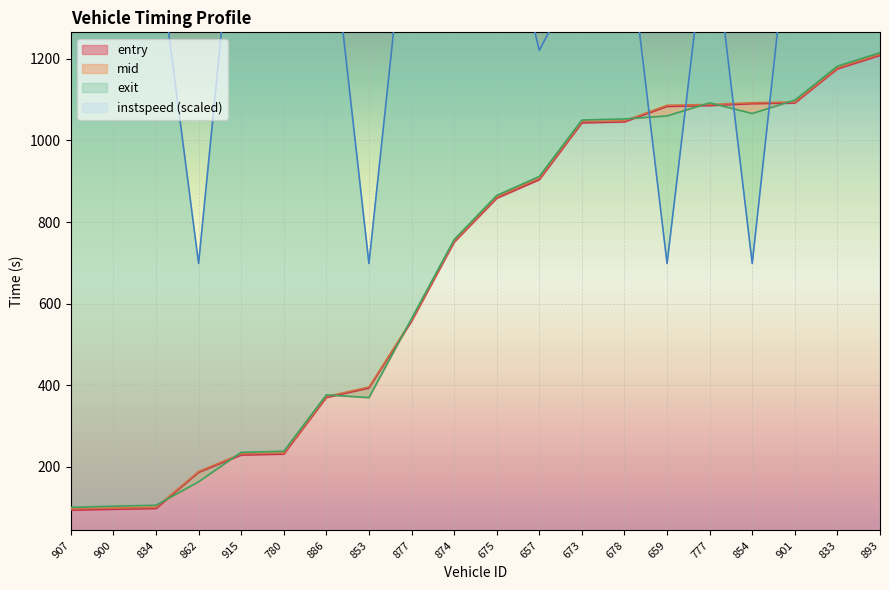

At how many categories does at least one series exceed 320?

20